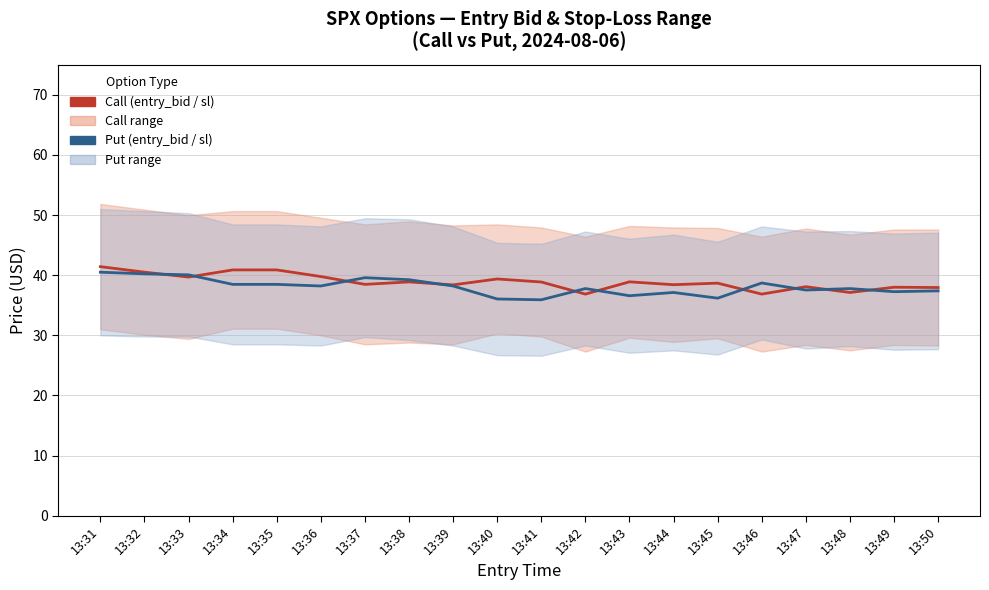

Where is the first local maximum for Put (entry_bid / sl)?

13:37